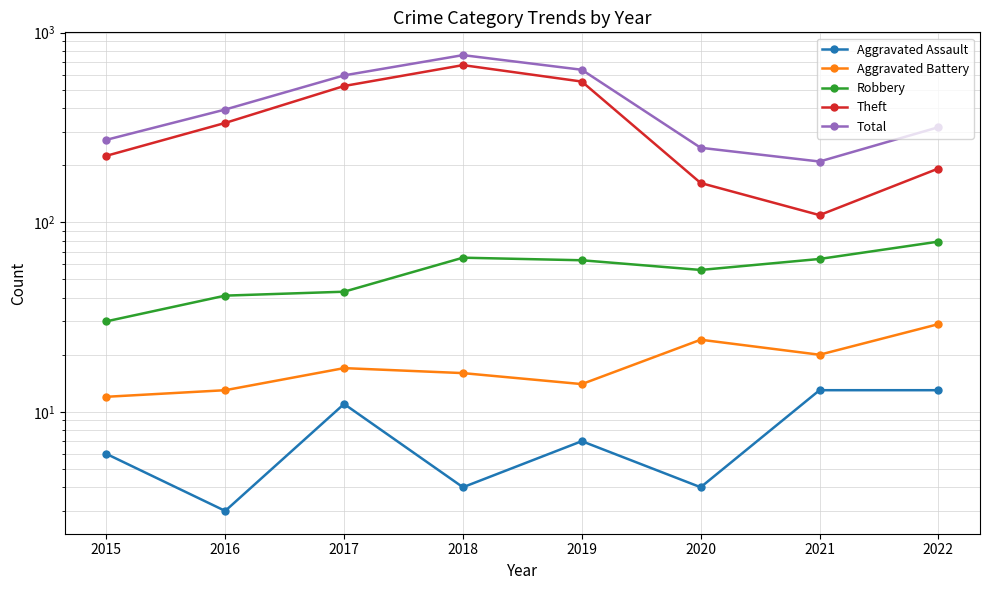

What is the average value of the Aggravated Assault series?

8